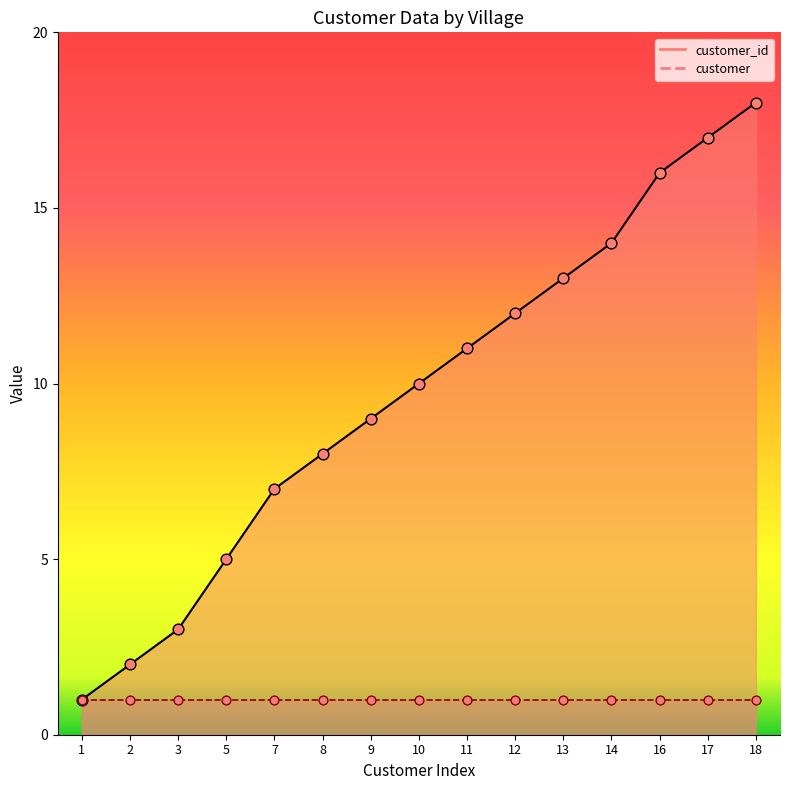

What is the ratio of the value at 17 to the value at 12?

1.4